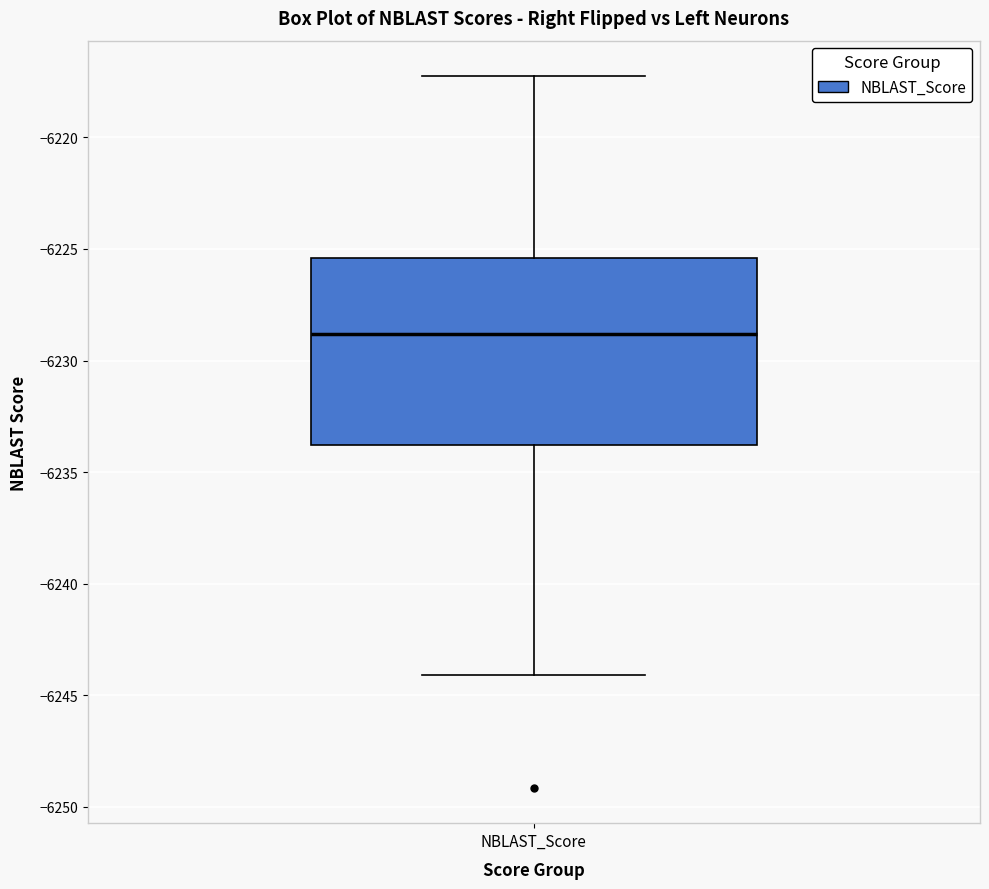

Read this box plot against the y-axis: the position of the median line, the range covered by the box, and the ends of both whiskers. The values are not printed on the chart, so give them approximately, as read against the axis.

median -6229.0, box -6234.0 to -6225.5, whiskers -6244.0 to -6217.5